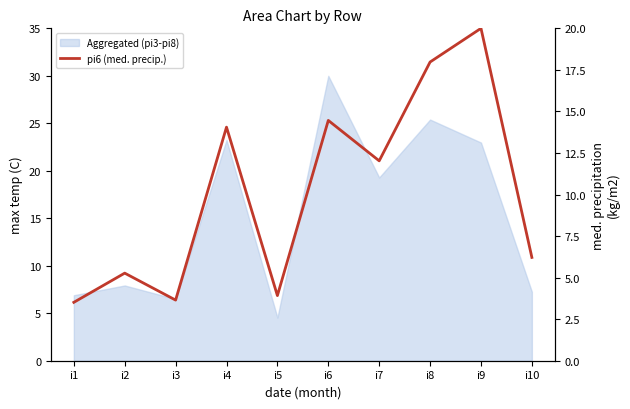

Is it true that the value at i1 is 2.0?

False